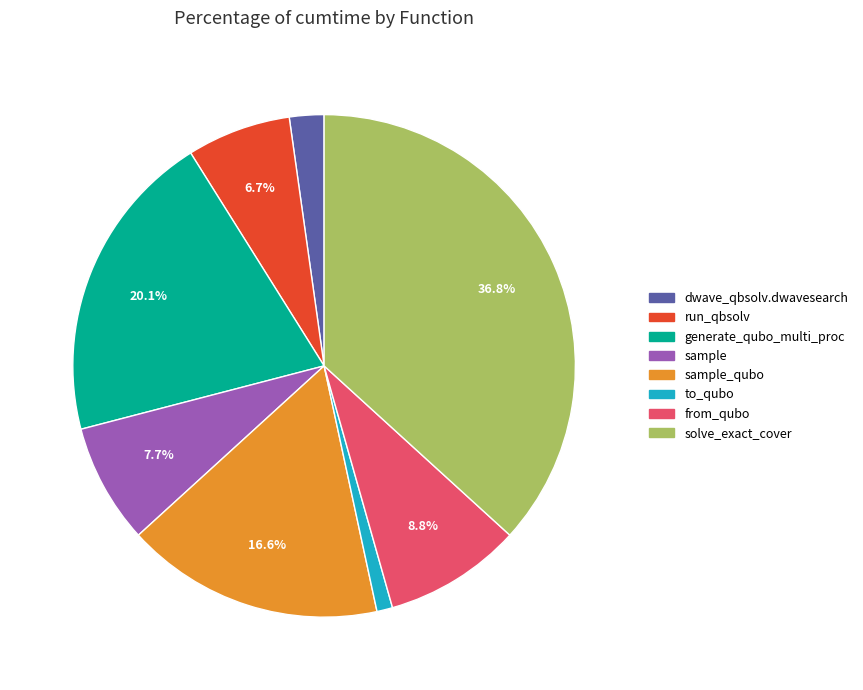

Is there any slice that represents more than half of the pie?

No